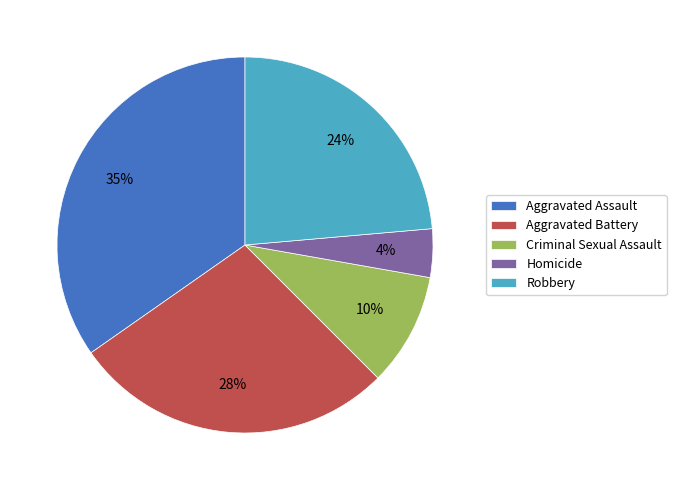

True or false: Robbery accounts for 24% of the total.

True